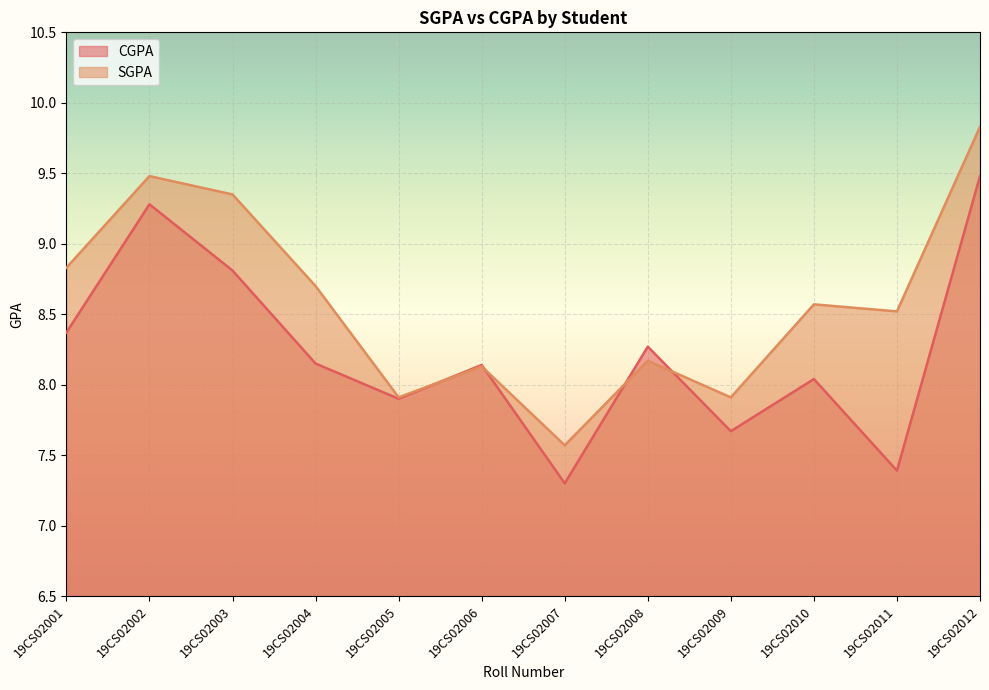

Is the value of CGPA at 19CS02009 greater than the value of SGPA at 19CS02011?

No